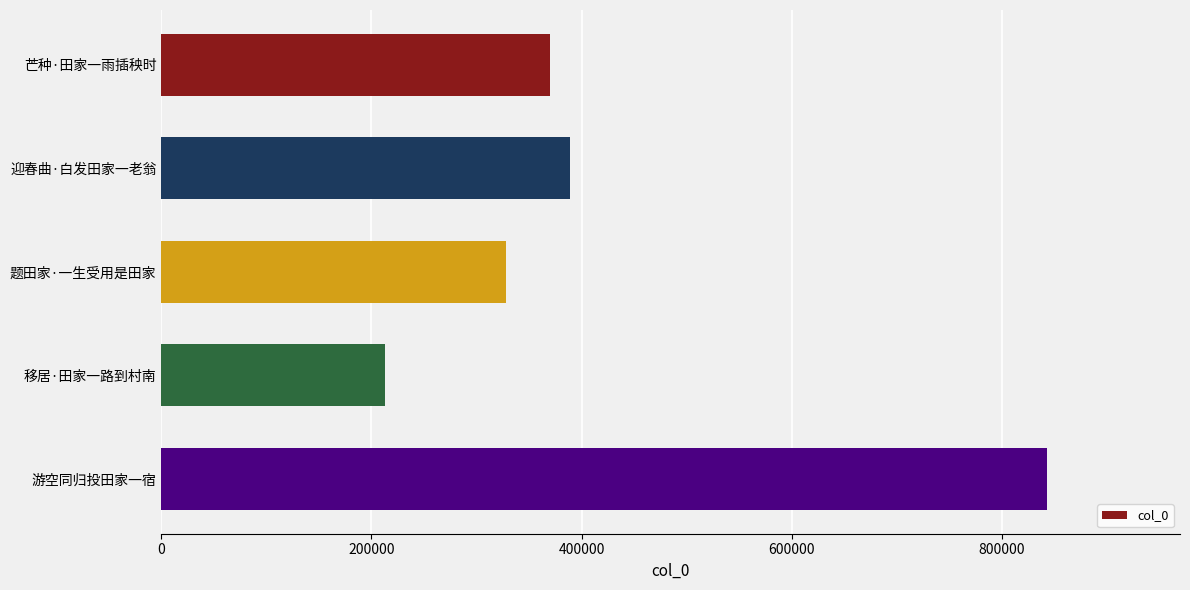

True or false: the data shows 287043 at 移居·田家一路到村南.

False